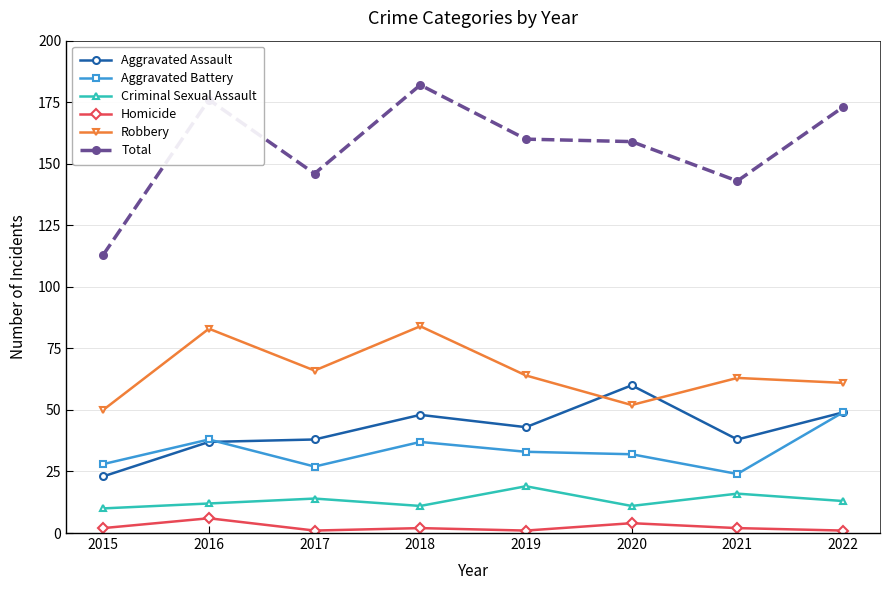

What is the maximum value for Total?

182